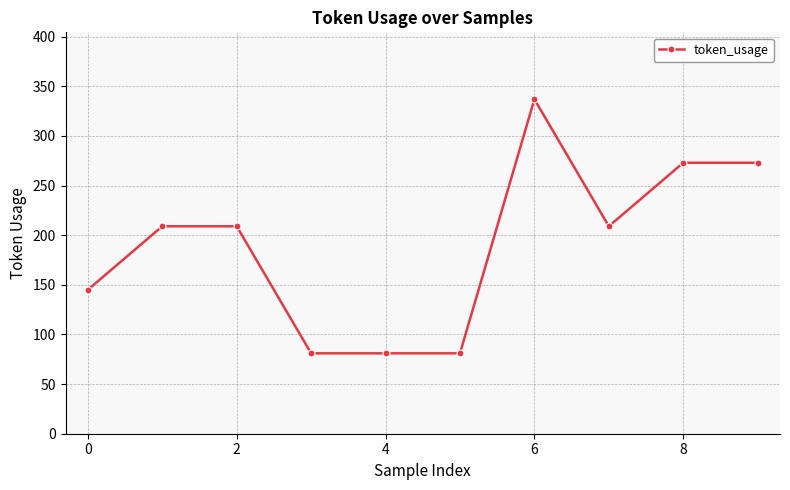

What is the difference between the maximum and minimum values?

256